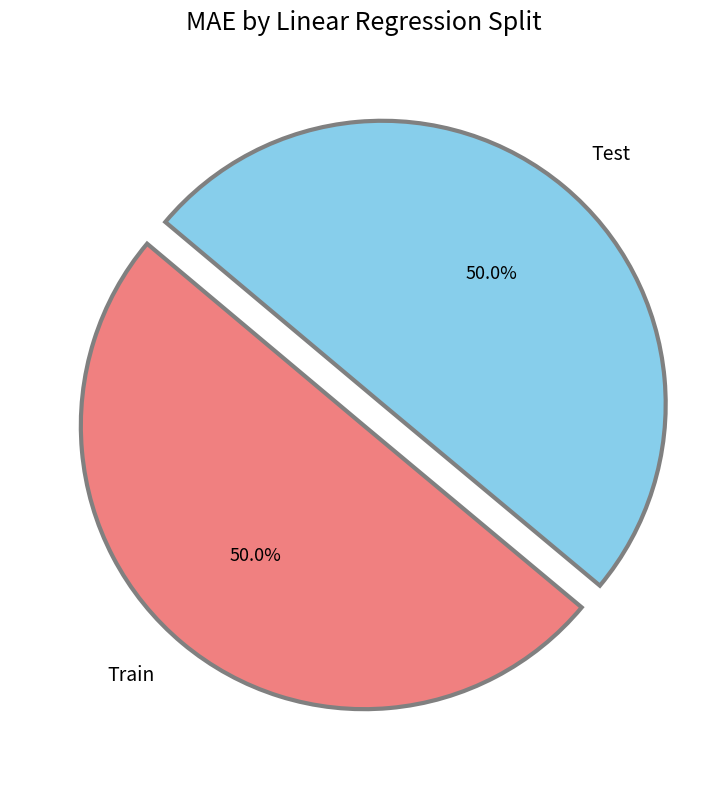

What is the ratio of the value at Train to the value at Test?

1.0